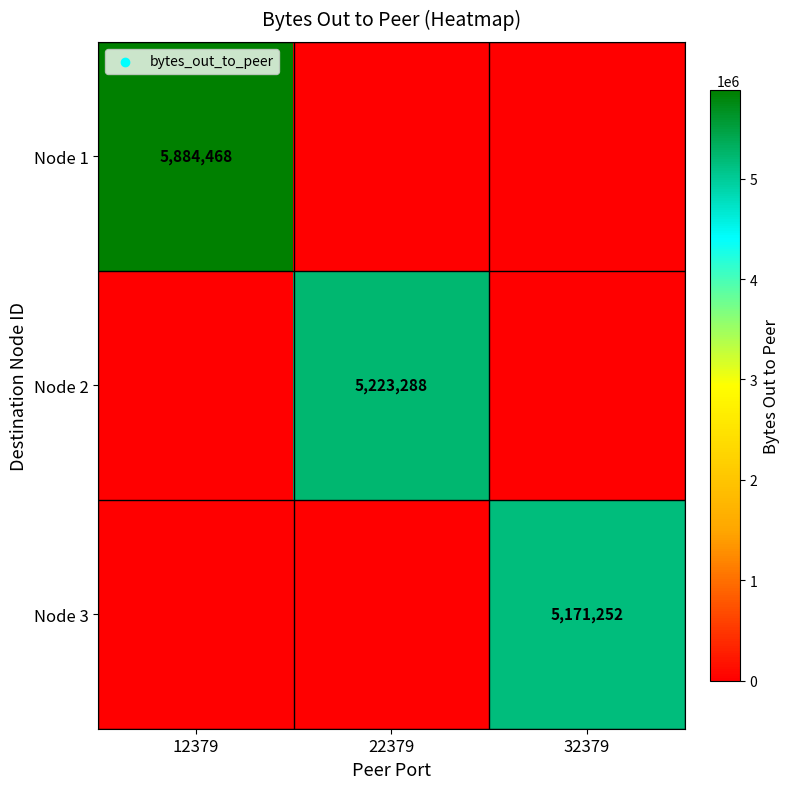

The value of Node 1 at 12379 is 5884468. True or false?

True